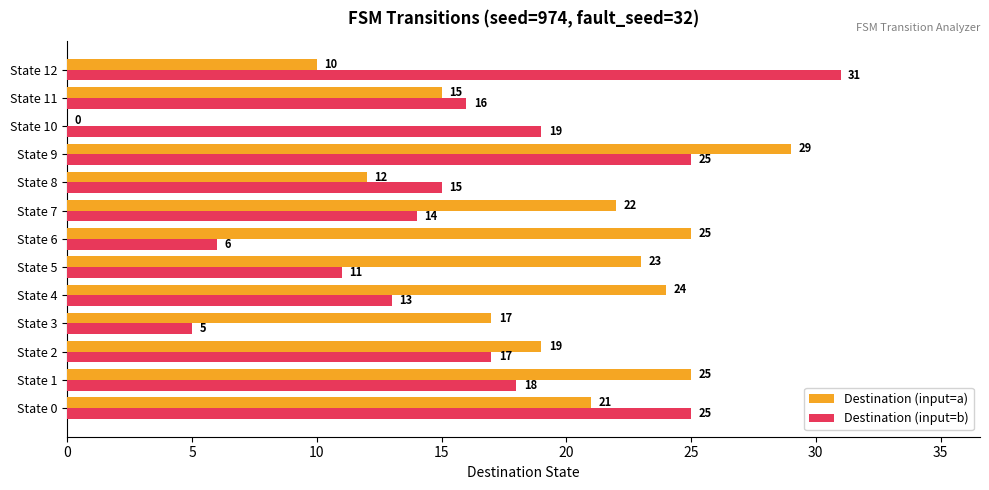

At which label does Destination (input=a) reach its peak?

State 9